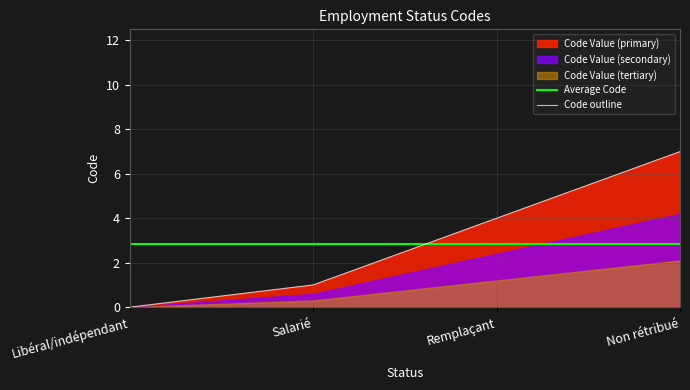

How many values are above zero?

3